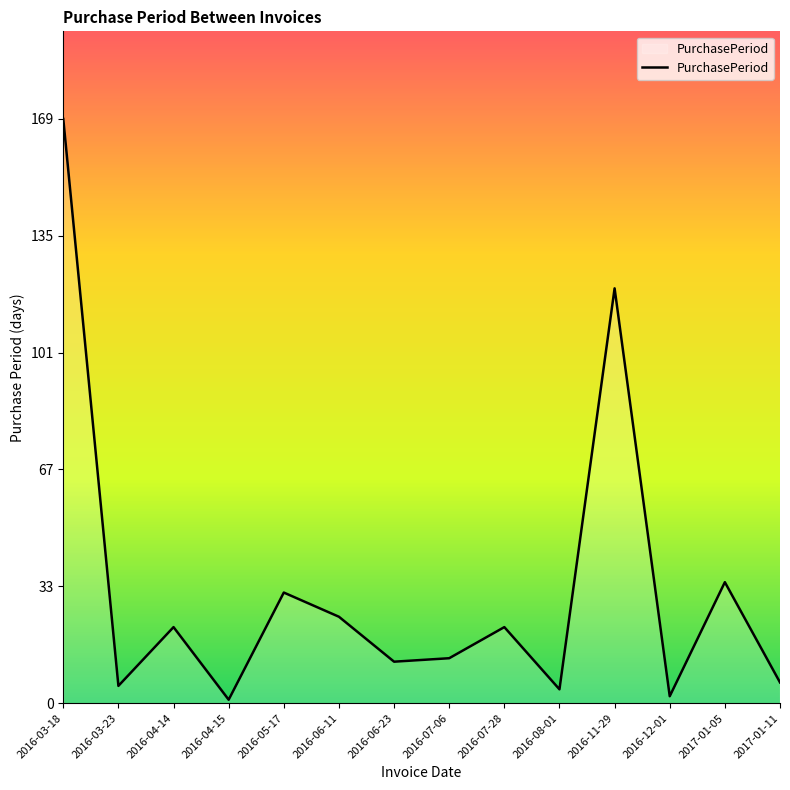

The value at 2016-05-17 is 32. True or false?

True